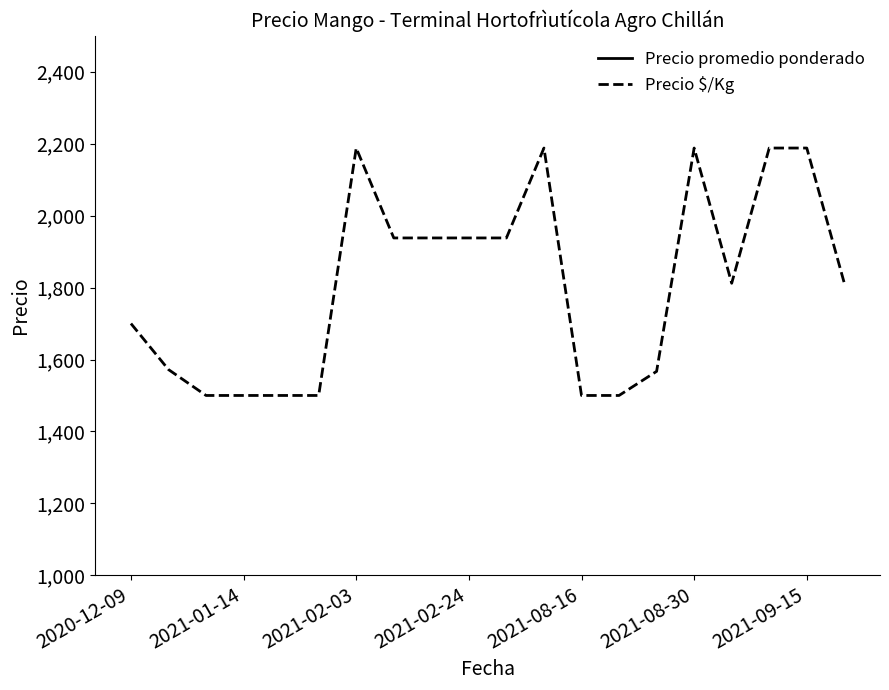

What is the difference between the Precio promedio ponderado values at 7 and 2021-02-03?

1750